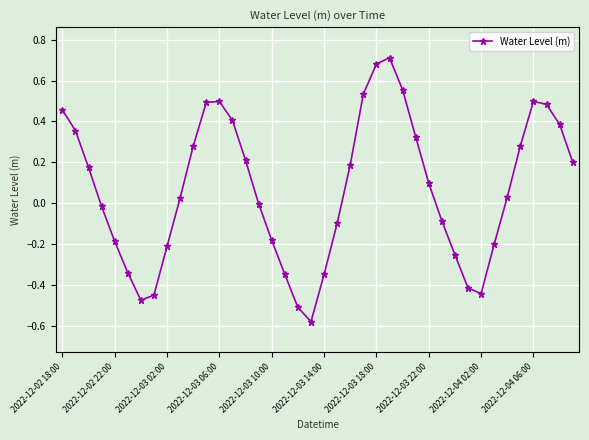

What is the difference between the maximum and minimum values?

1.3